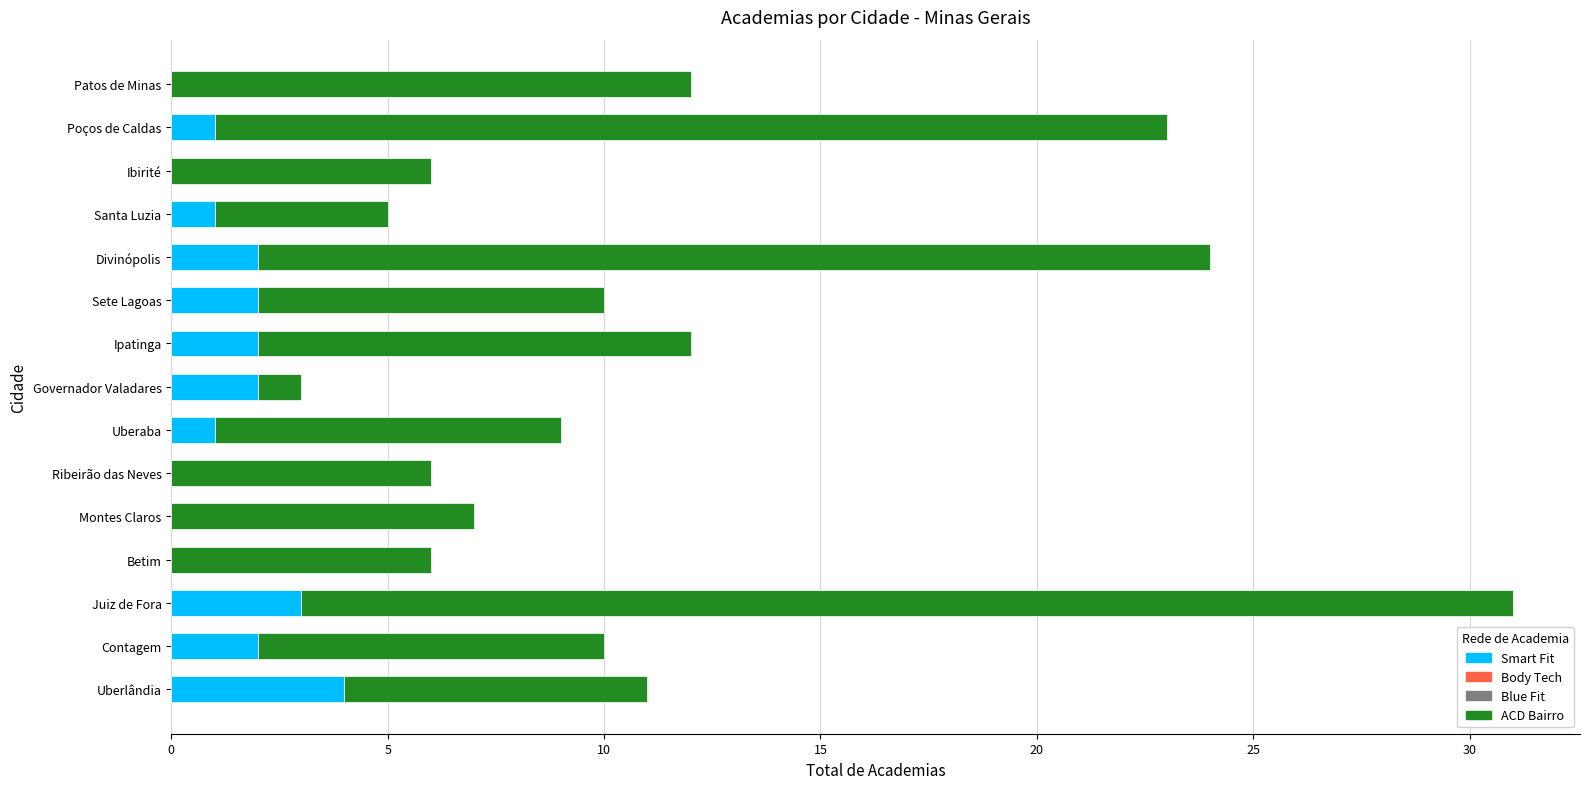

The Smart Fit series shows 0 at Santa Luzia. True or false?

False